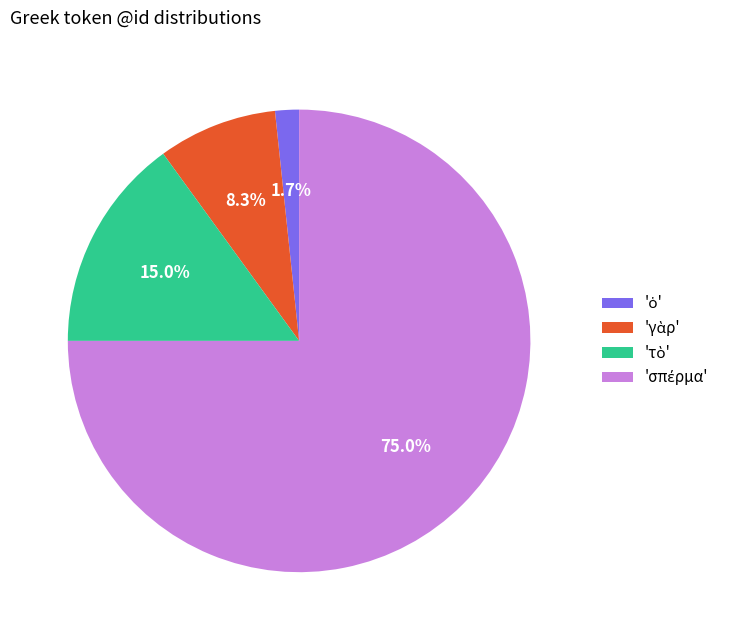

Does any single category account for the majority?

Yes